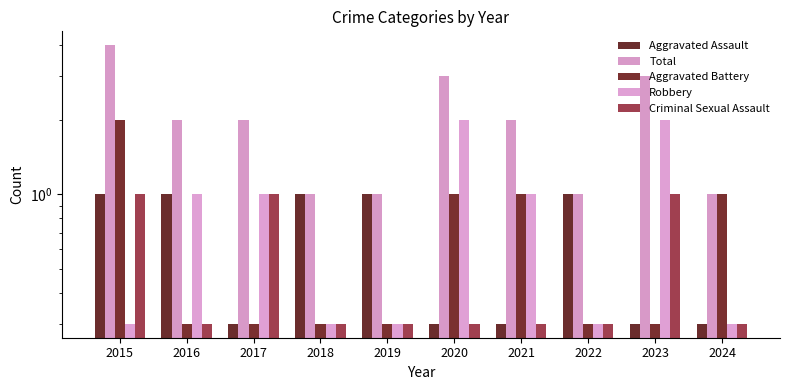

True or false: Robbery has a value of 1.0 at 2021.

True